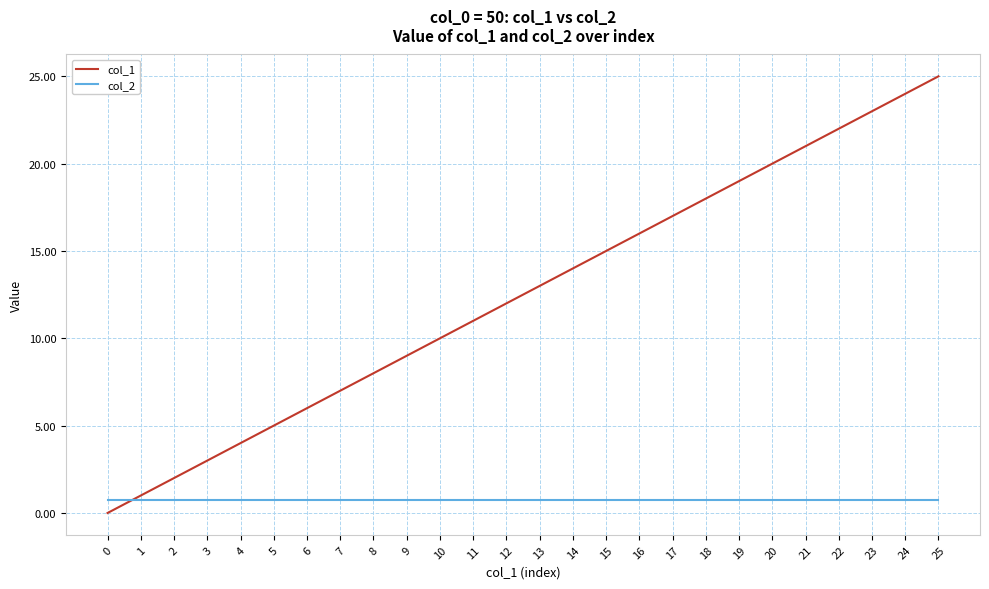

Rank the categories by col_1 value from lowest to highest.

0, 1, 2, 3, 4, 5, 6, 7, 8, 9, 10, 11, 12, 13, 14, 15, 16, 17, 18, 19, 20, 21, 22, 23, 24, 25